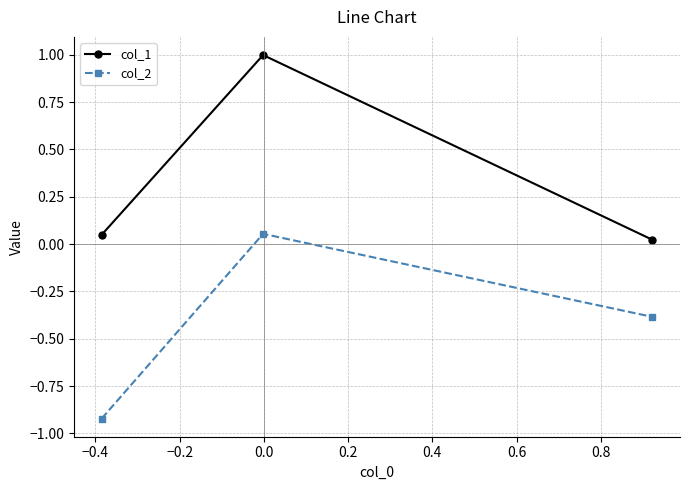

What are all the series names shown in the legend?

col_1, col_2